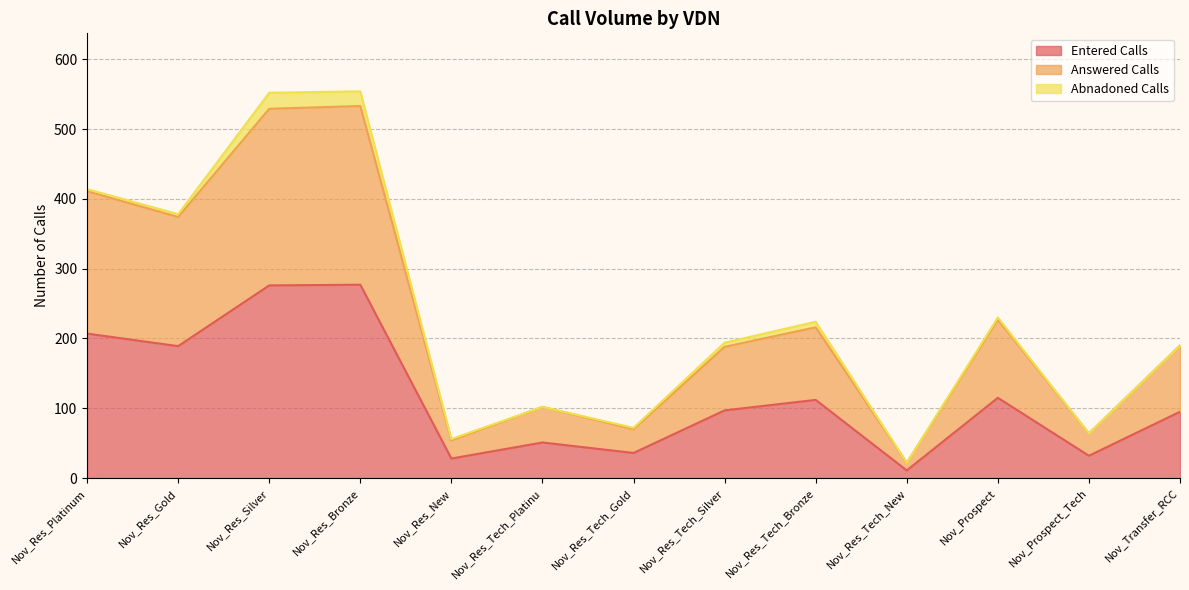

What are all the series names shown in the legend?

Entered Calls, Answered Calls, Abnadoned Calls